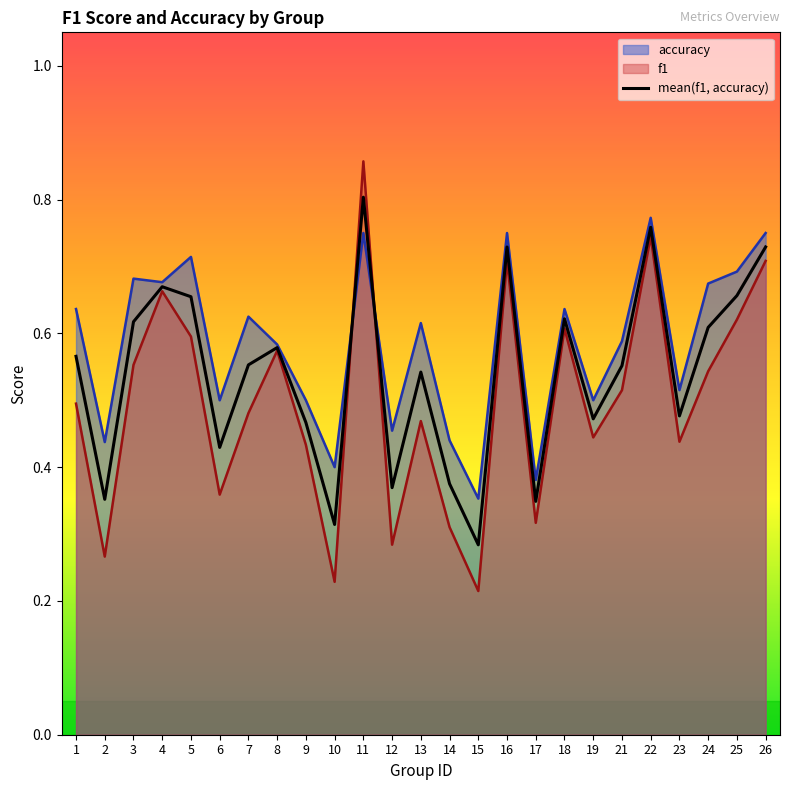

Rank the categories by value from highest to lowest.

11, 22, 16, 26, 4, 25, 5, 18, 3, 24, 8, 1, 7, 21, 13, 23, 19, 9, 6, 14, 12, 2, 17, 10, 15